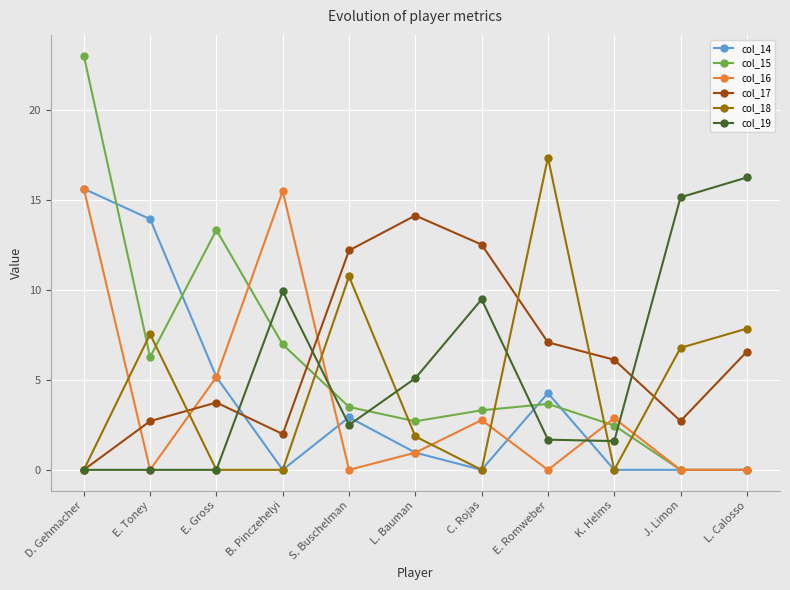

Which series changed the most between D. Gehmacher and J. Limon?

col_15